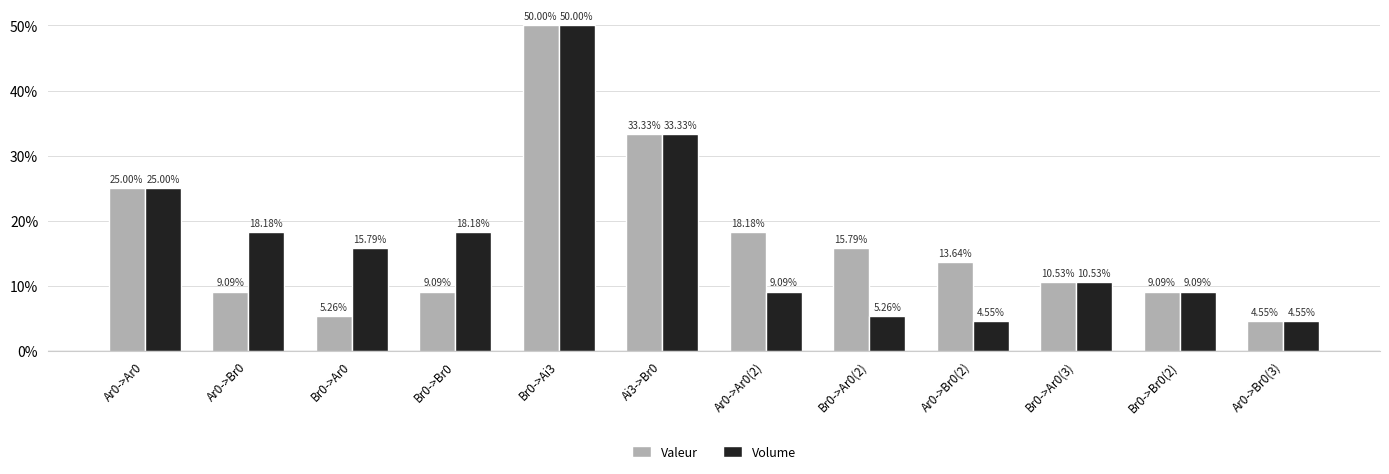

At how many categories does at least one series exceed 0?

12